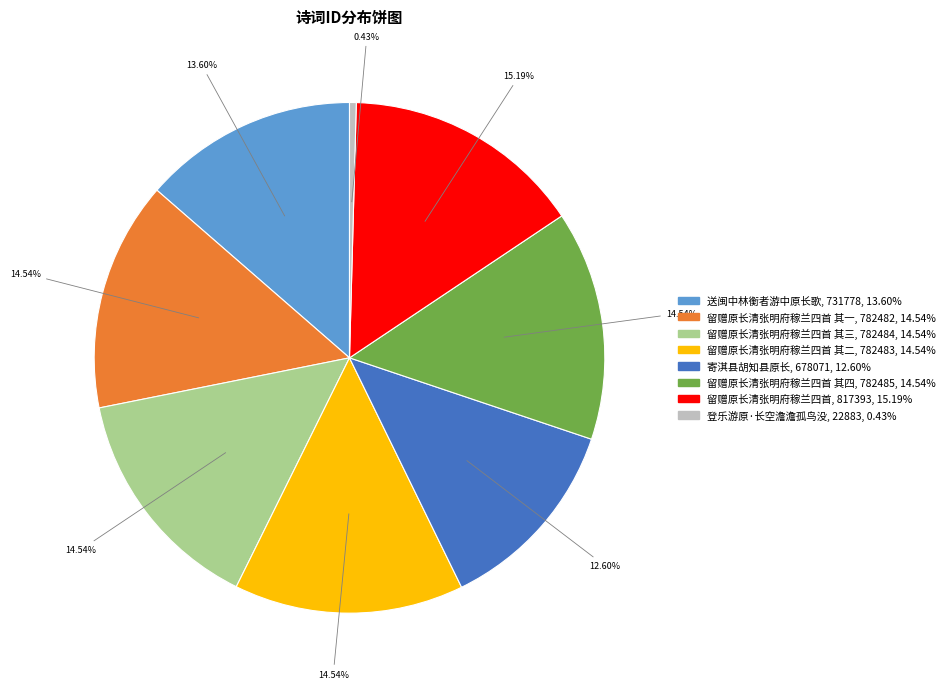

Does any single category account for the majority?

No